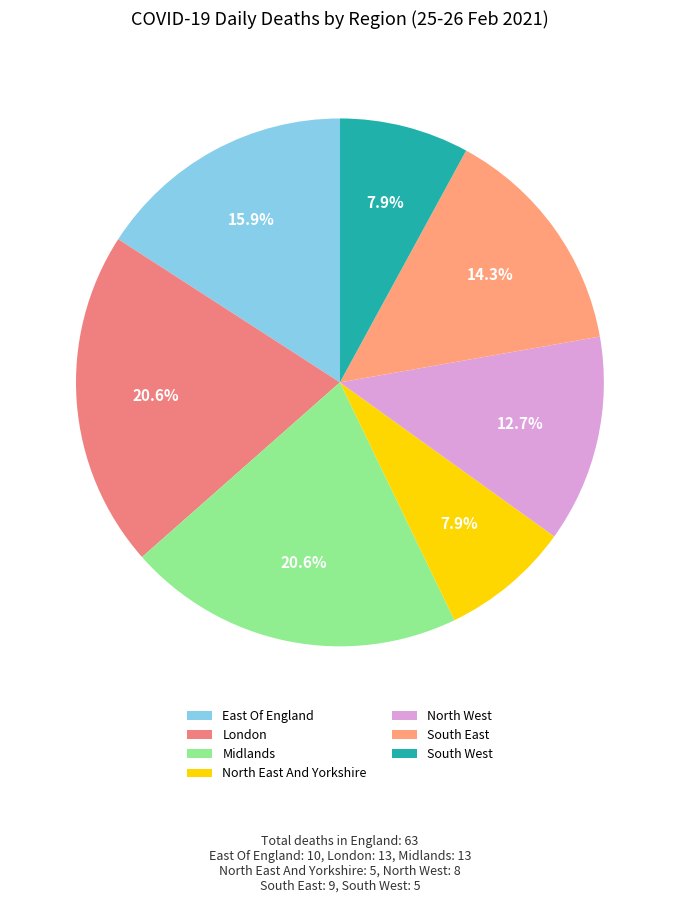

What percentage is the Midlands slice, to the nearest percent?

21%